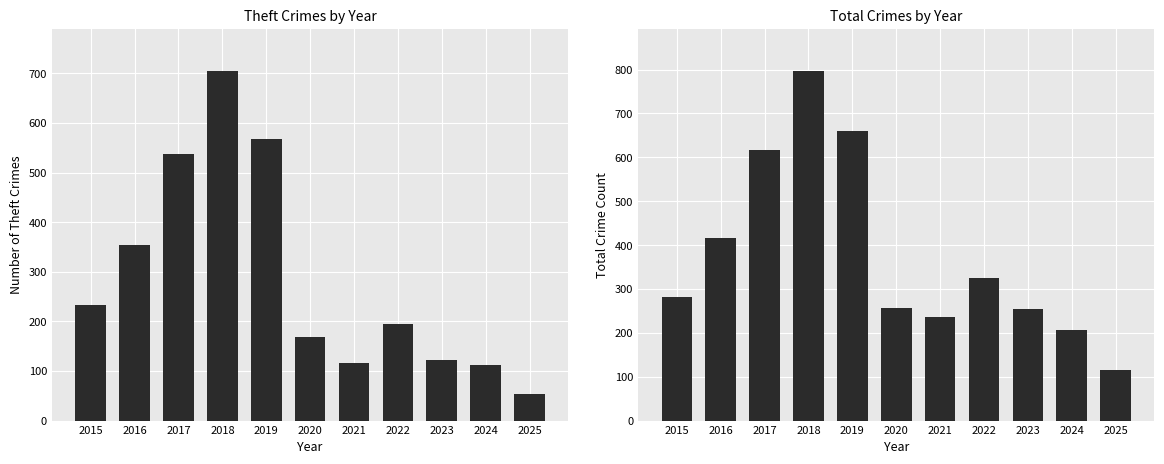

How many groups of bars are there?

11